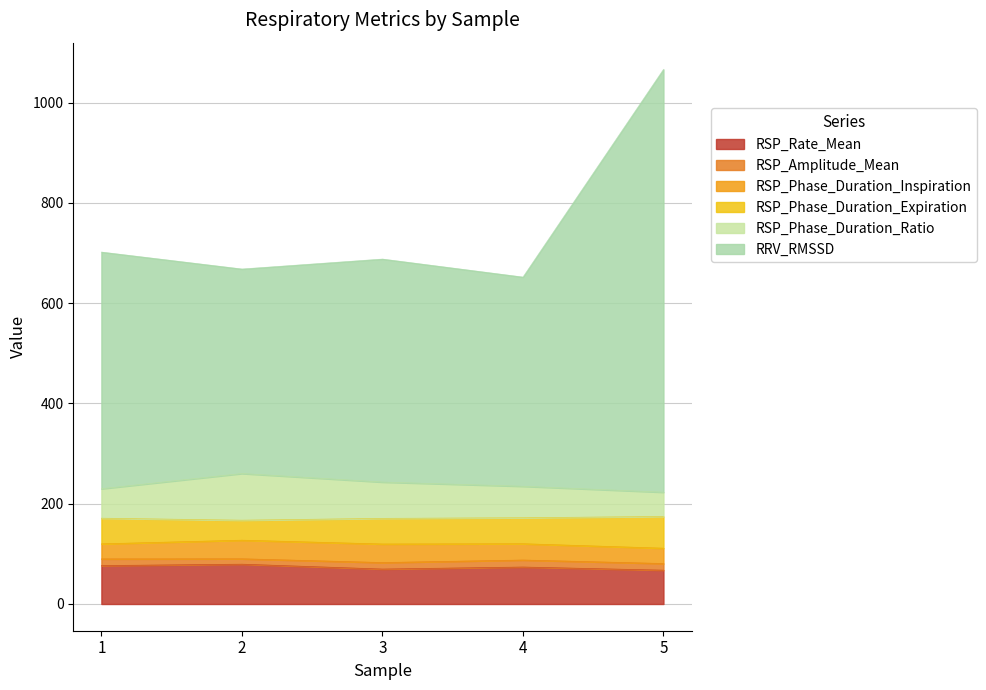

How many lines are shown in the chart?

6